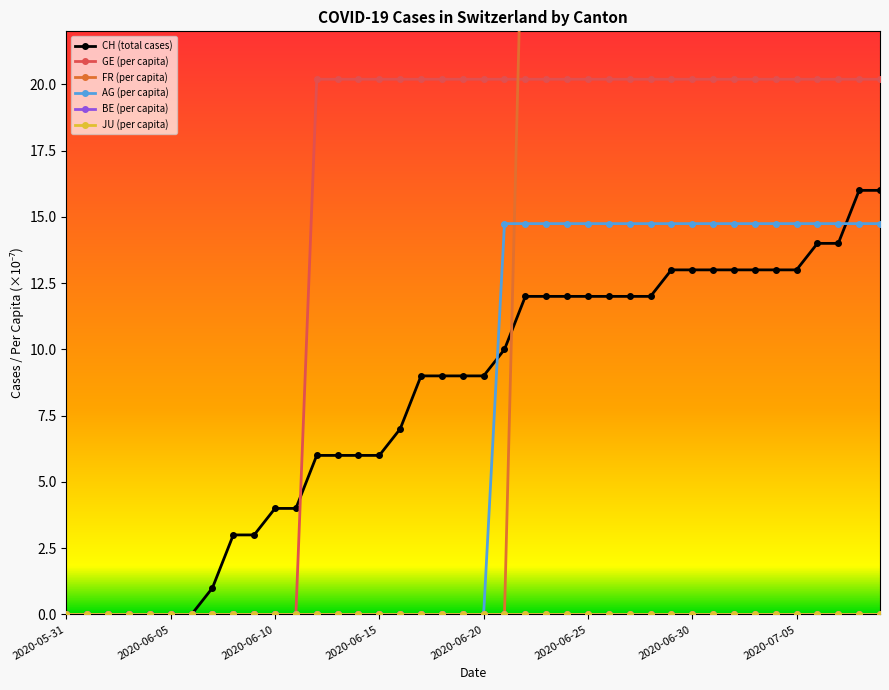

What is the total value across all series at 2020-06-15?

26.2